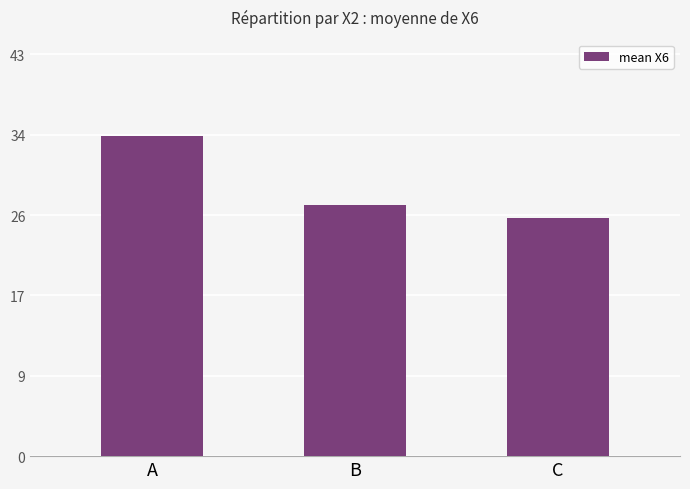

At which label is the value closest to 29?

B